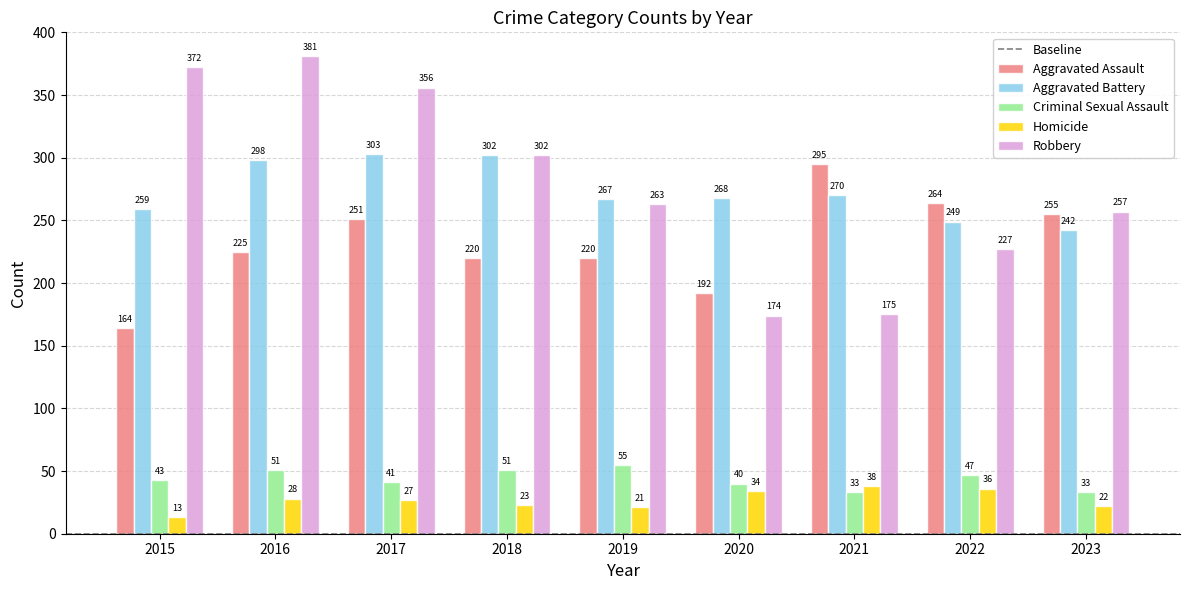

At which label does Robbery first exceed 263?

2015